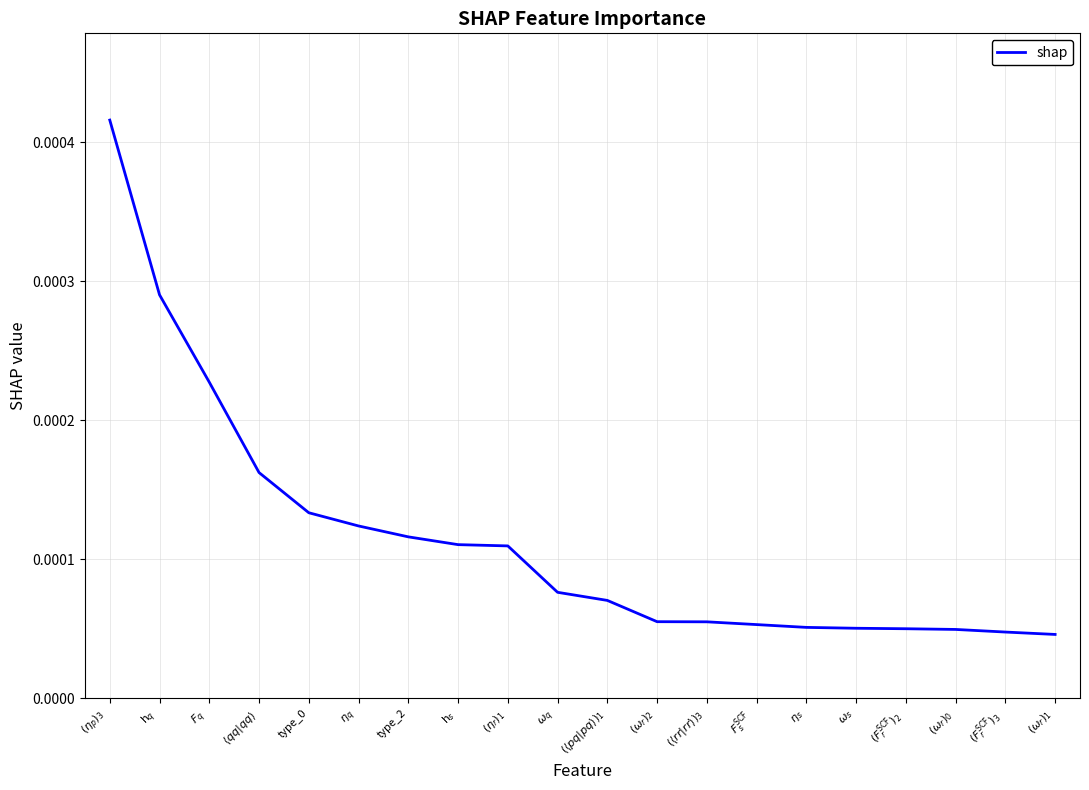

Does the chart have visible grid lines?

Yes